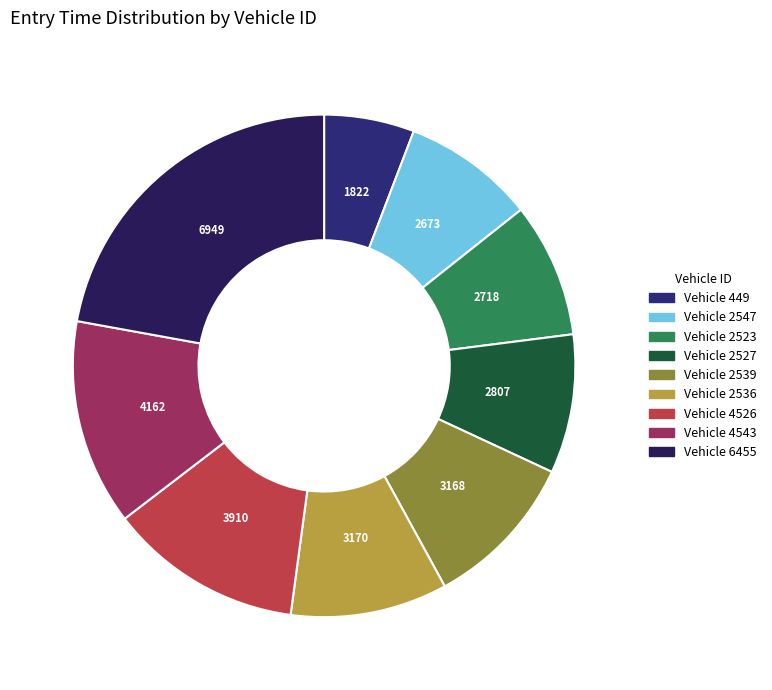

Count the number of slices in the pie.

9